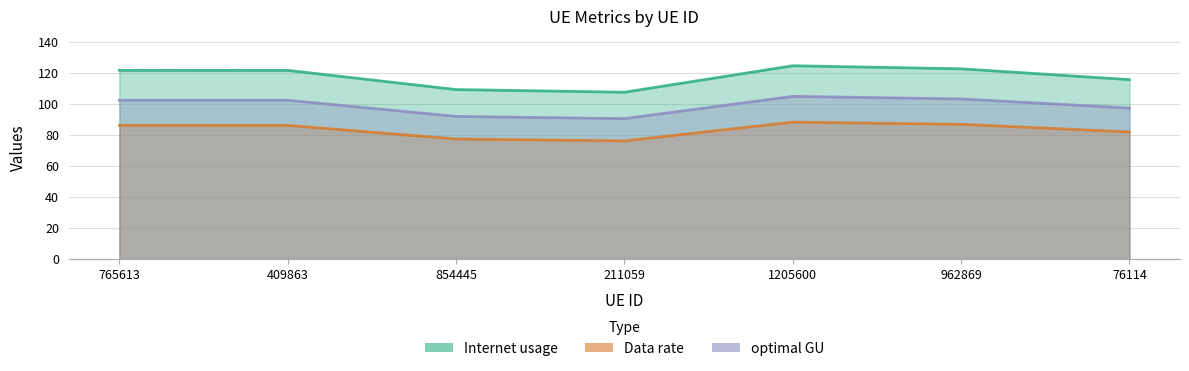

True or false: optimal GU has more than 2 points higher than both neighbors.

False